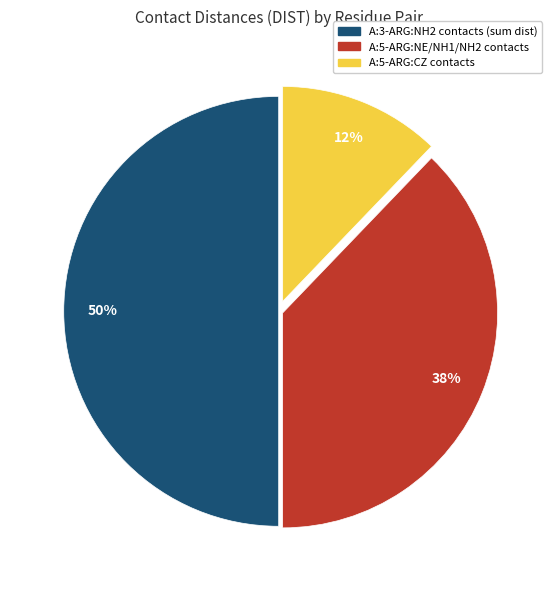

To the nearest percent, what is the average slice percentage?

33%